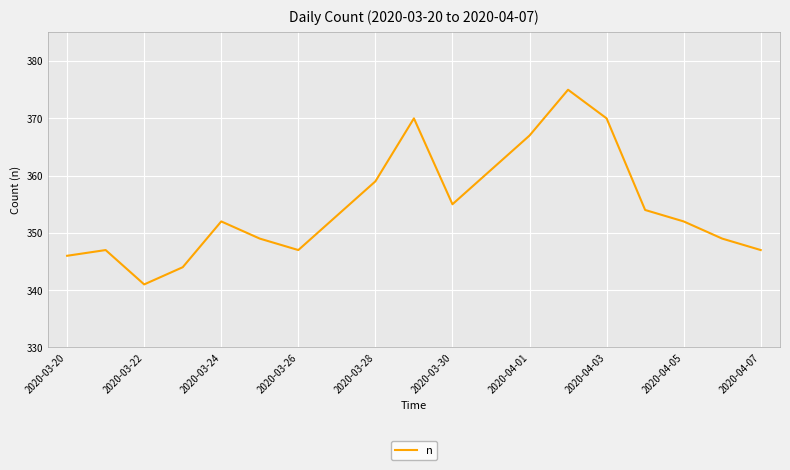

What is the greatest value displayed?

375